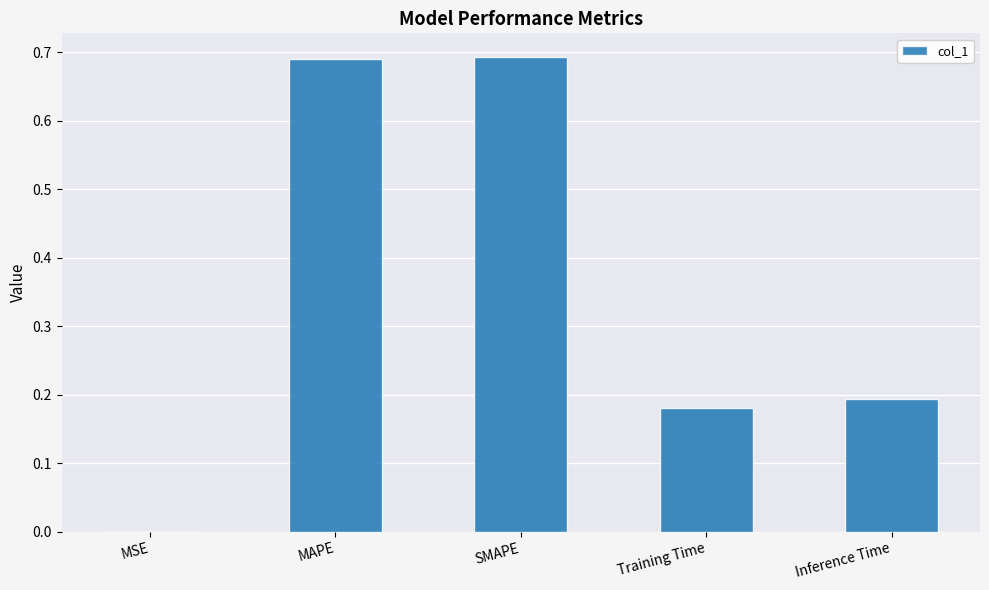

The value at Training Time is 0.1. True or false?

False